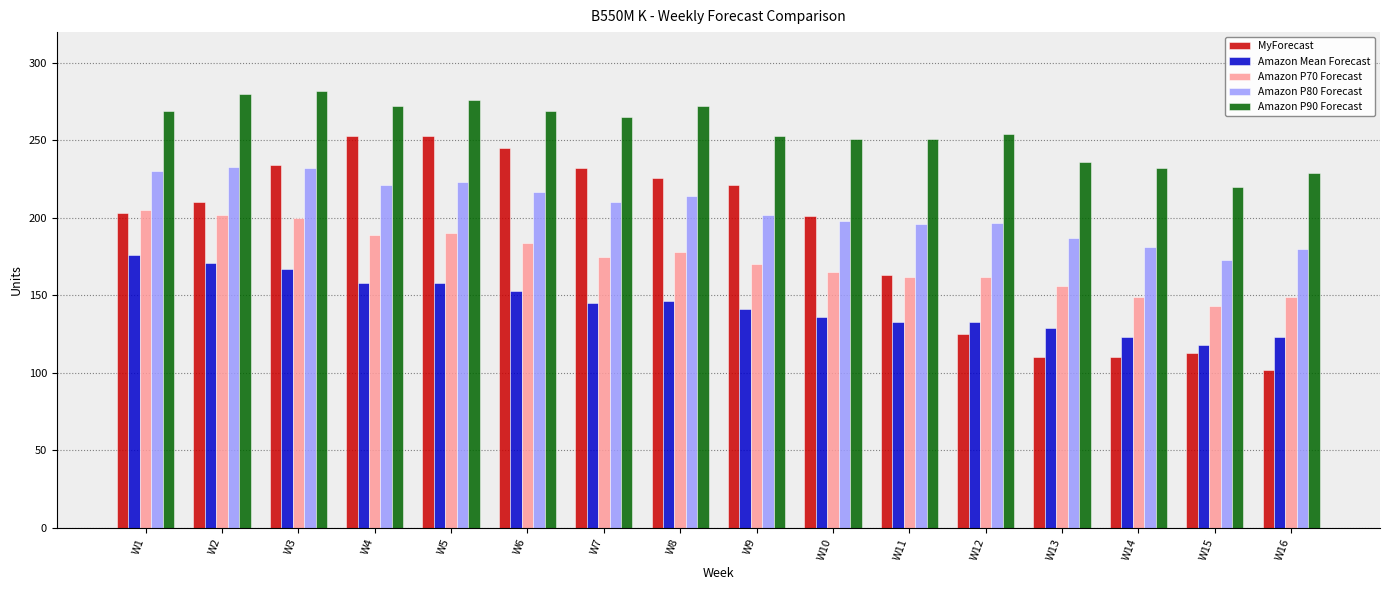

What is the total value across all series at W6?

1068